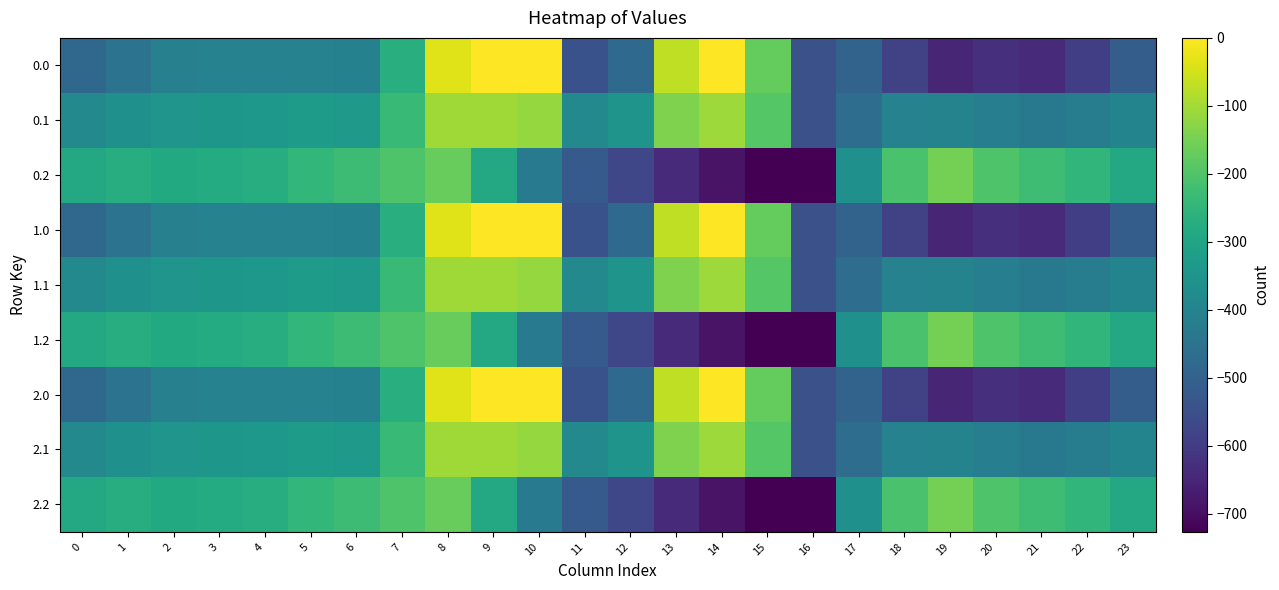

At which category is the sum across all series the highest?

8